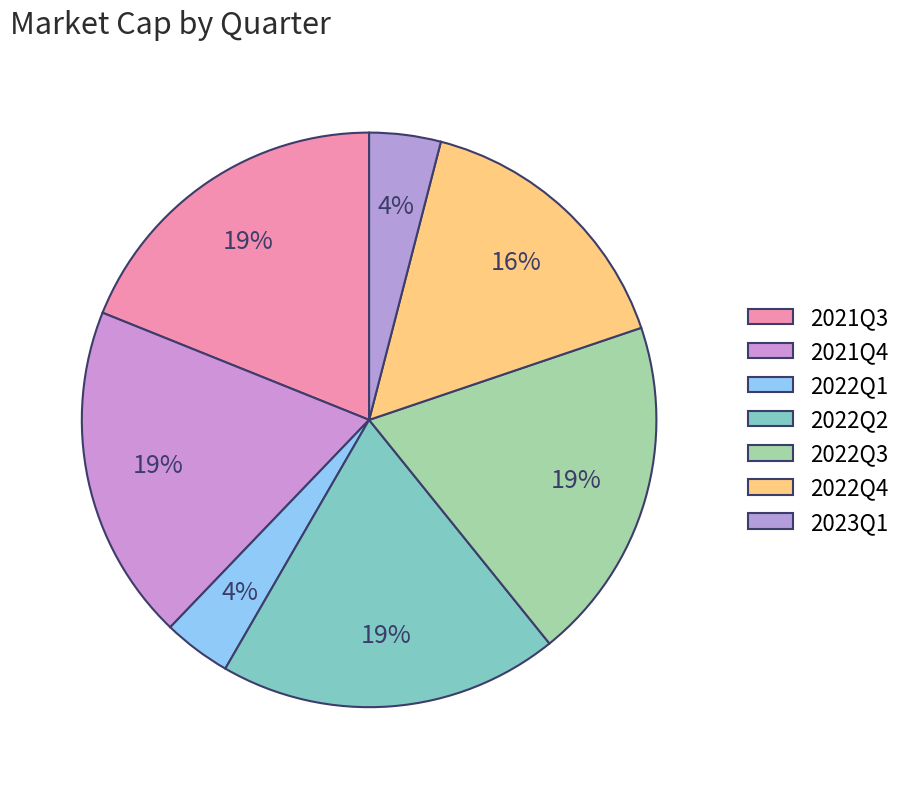

Is the sum of 2023Q1 and 2022Q2 greater than half?

No